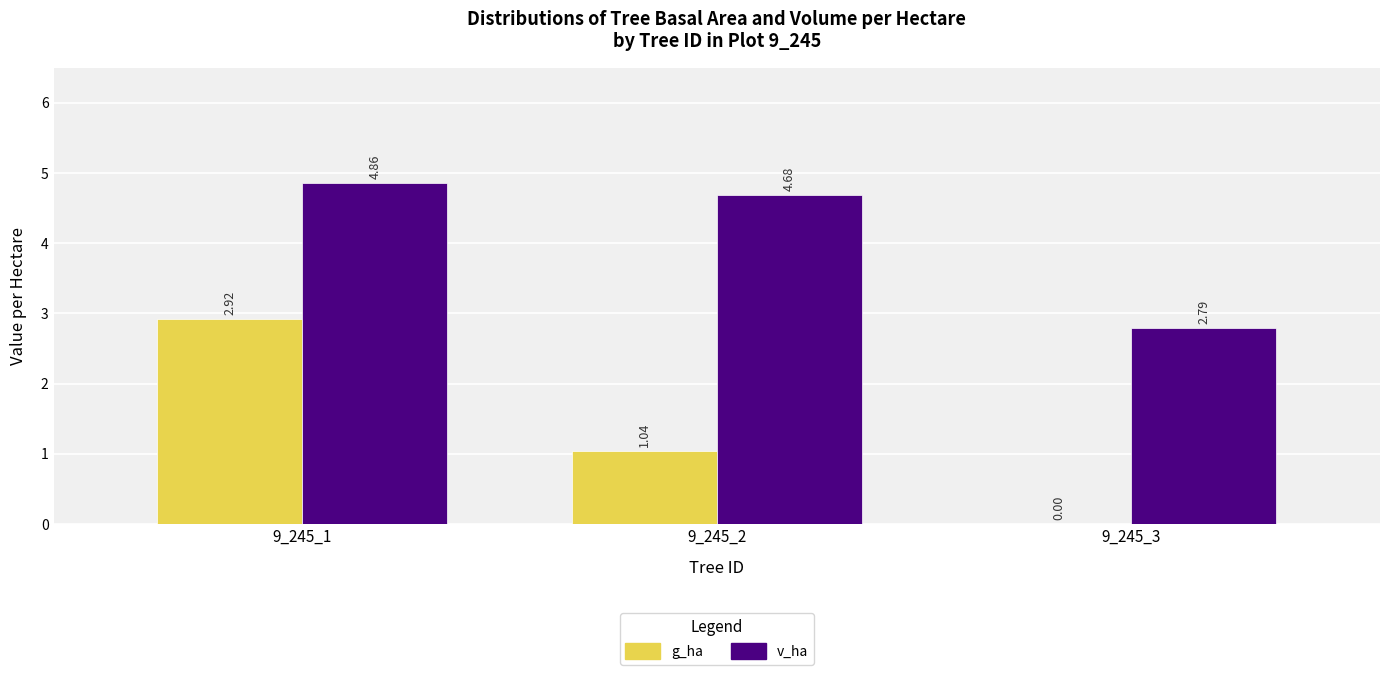

What is the sum of the v_ha values at 9_245_1 and 9_245_3?

7.7